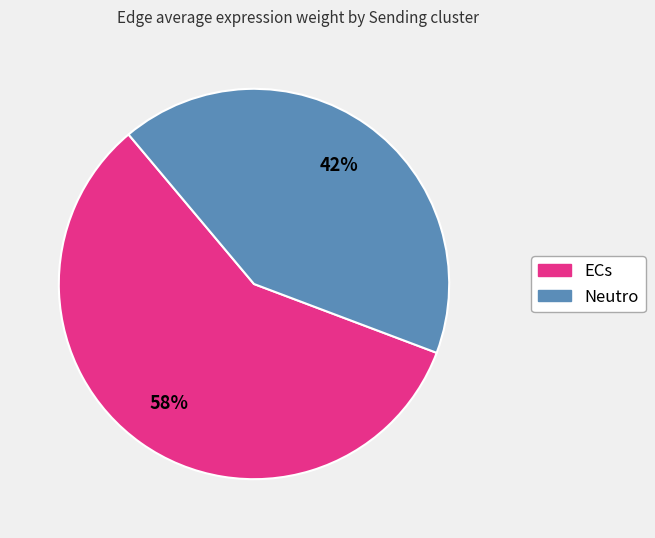

What percentage is the ECs slice, to the nearest percent?

58%